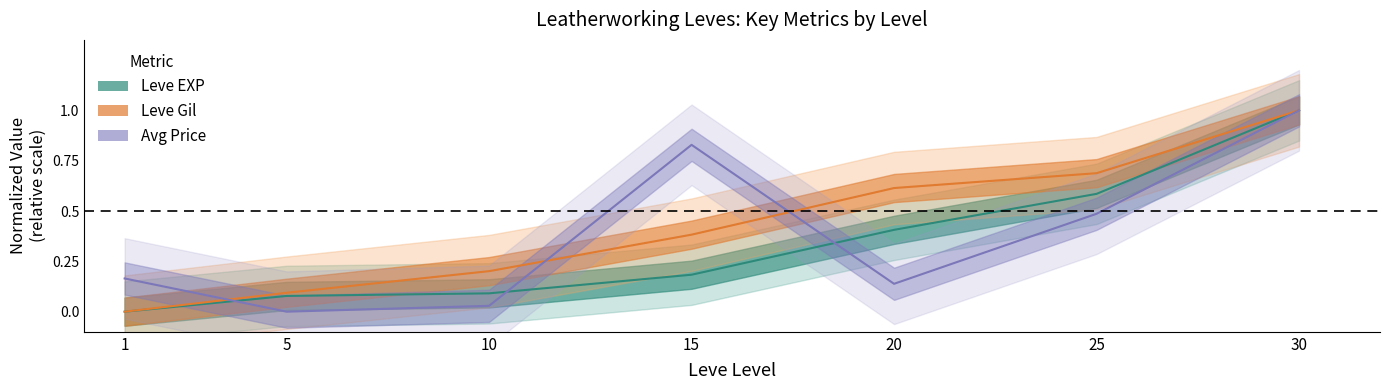

What is the maximum value for Leve Gil?

1.0